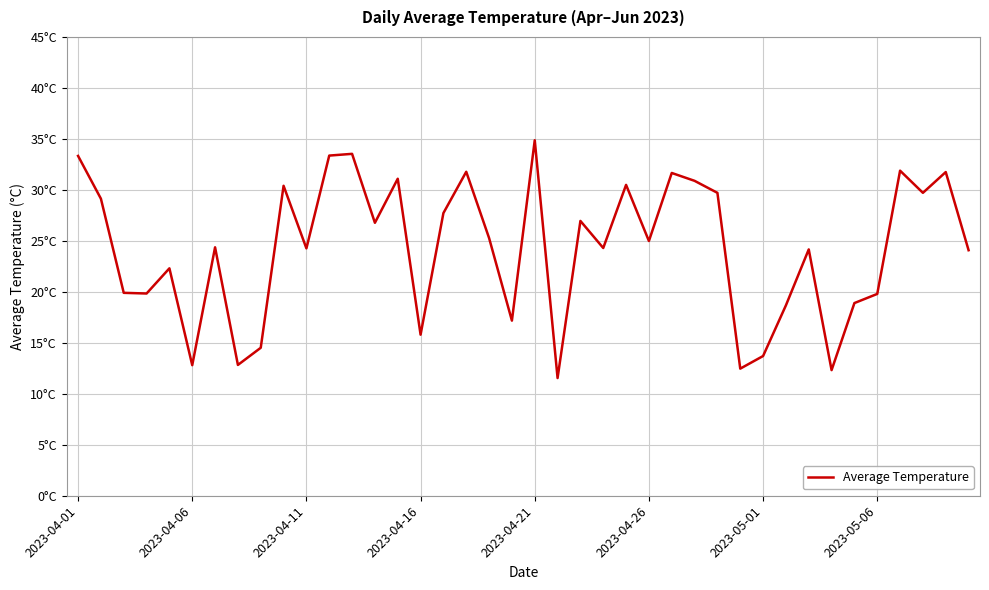

Does the chart display data point markers on the line(s)?

No